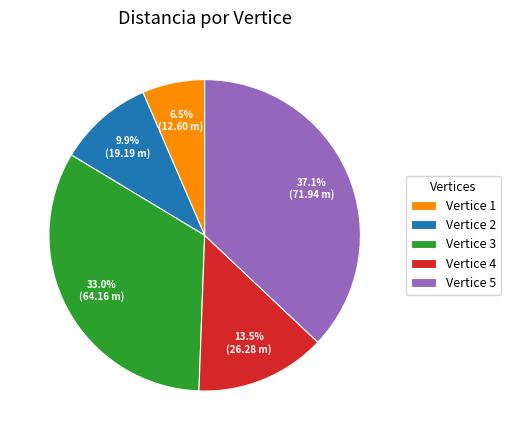

Which category has the smallest portion of the pie?

Vertice 1